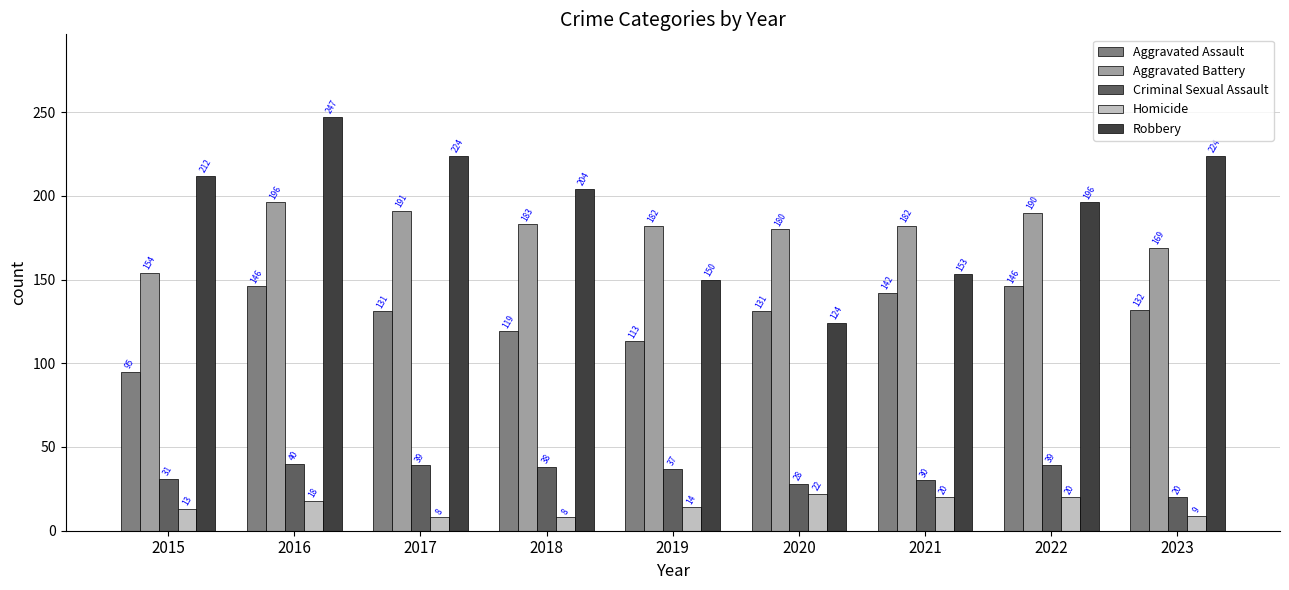

What is the value of the Aggravated Assault bar at the 5th from the left?

113